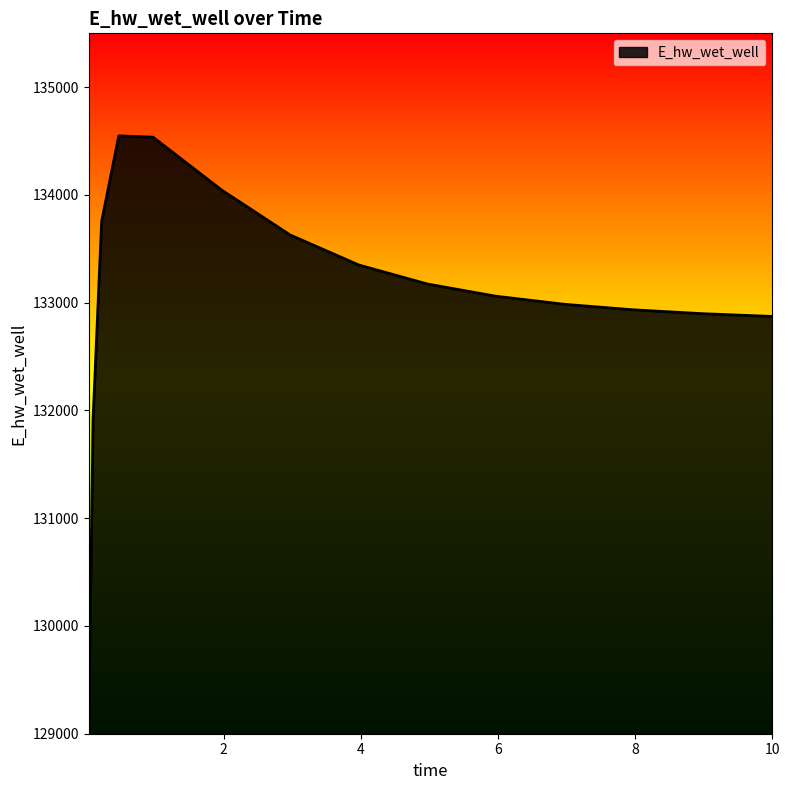

What is the minimum value shown in the chart?

129040.8